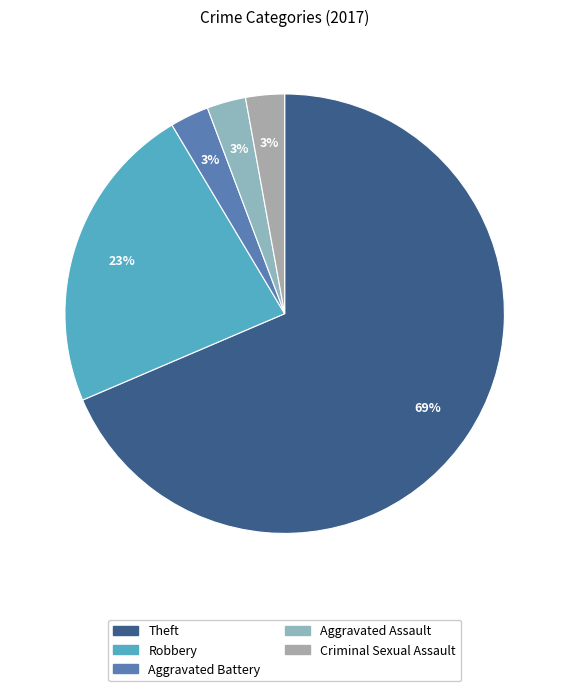

Count the number of slices in the pie.

5